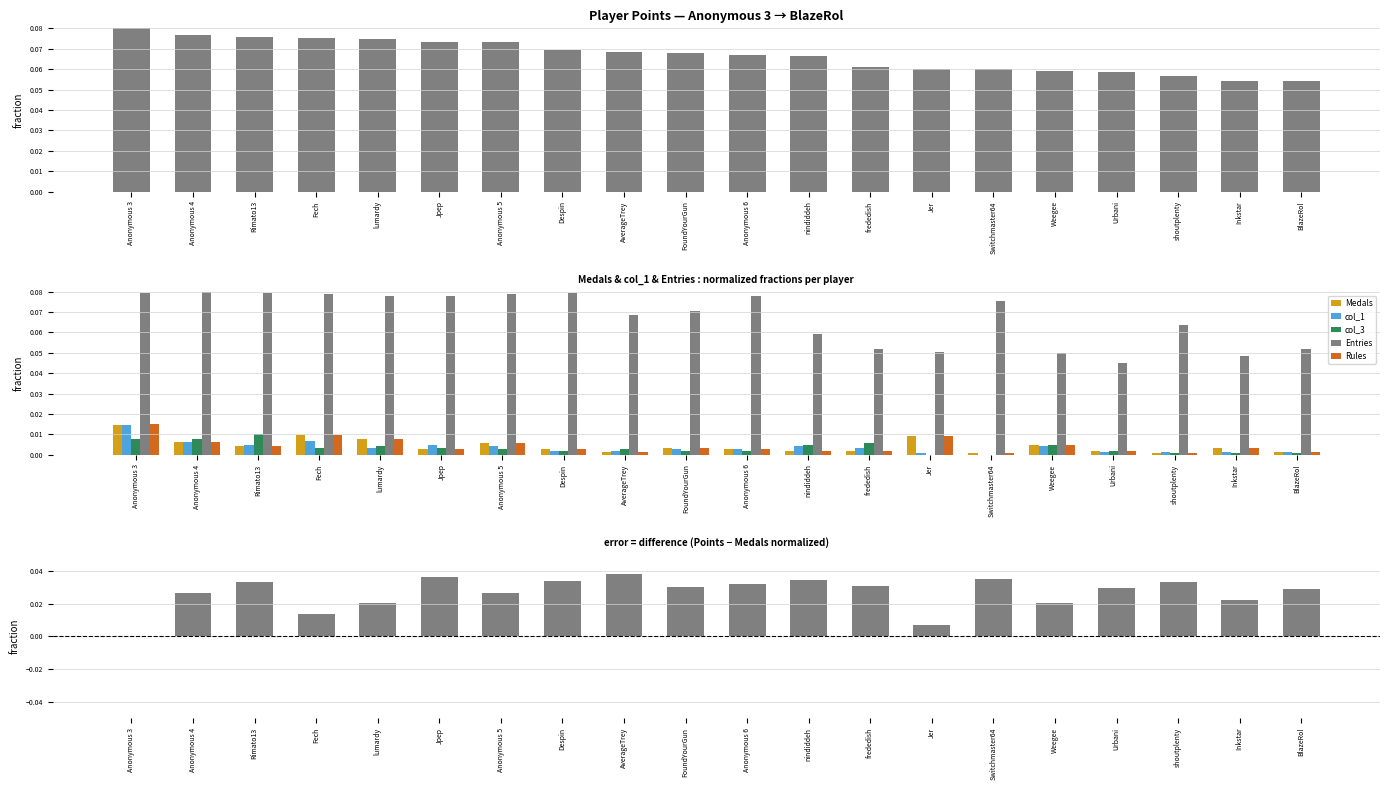

List the labels in order of Medals value, smallest first.

Switchmaster64, shoutplenty, AverageTrey, BlazeRol, nindiddeh, frededish, Urbani, Jpep, Despin, Anonymous 6, FoundYourGun, Inkstar, Rimato13, Weegee, Anonymous 5, Anonymous 4, lumardy, Jer, Fech, Anonymous 3